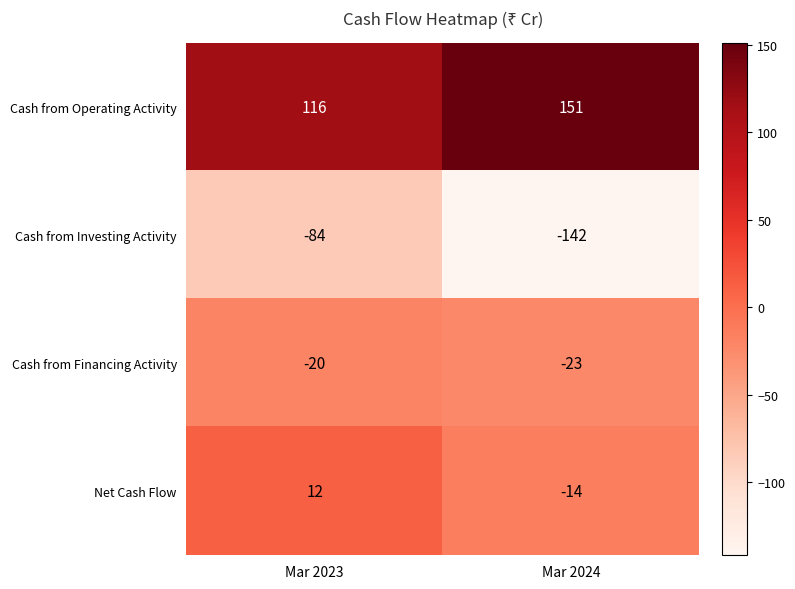

How many categories are shown in the chart?

2